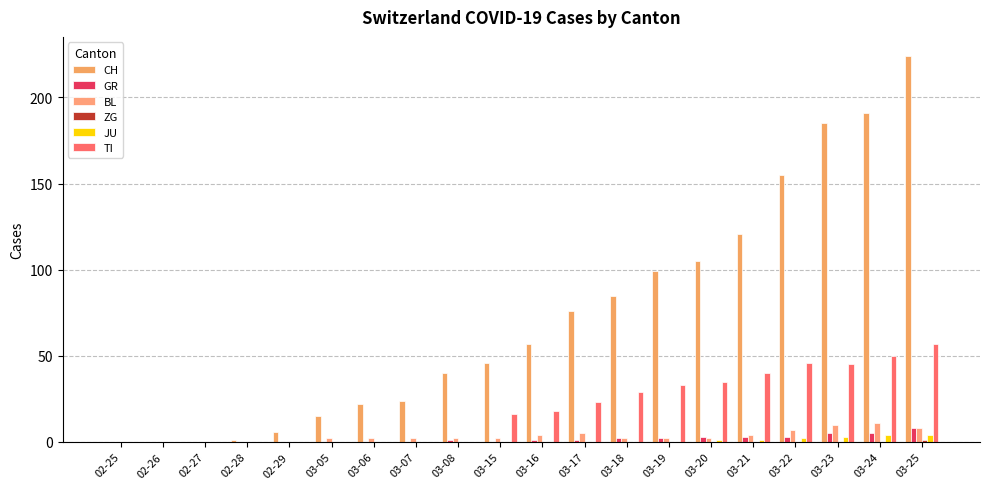

Which label corresponds to the largest value in the chart?

03-25